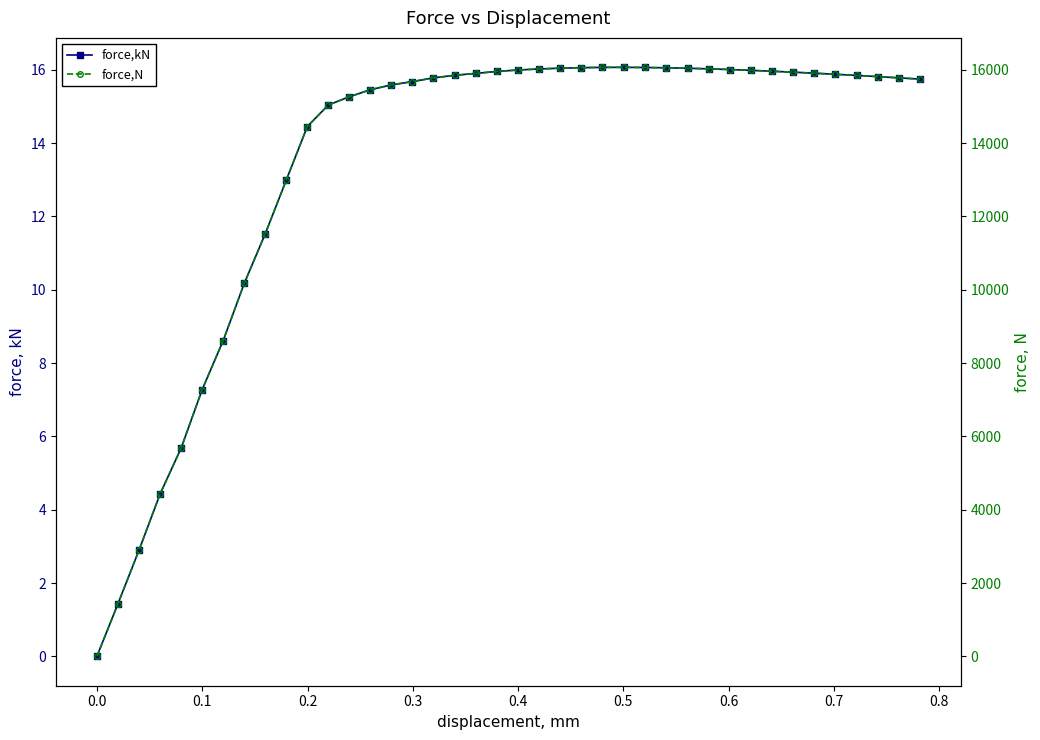

Rank the series by their average value, from highest to lowest.

force,N, force,kN